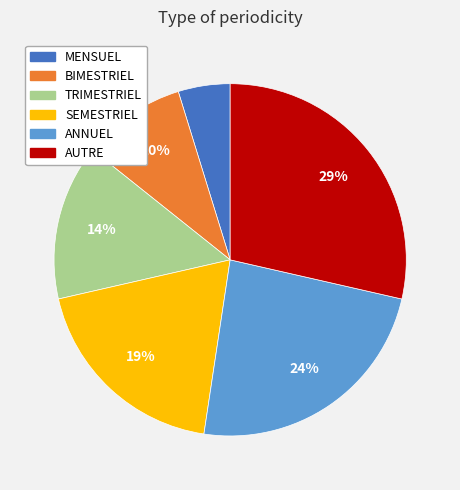

Count the number of slices in the pie.

6